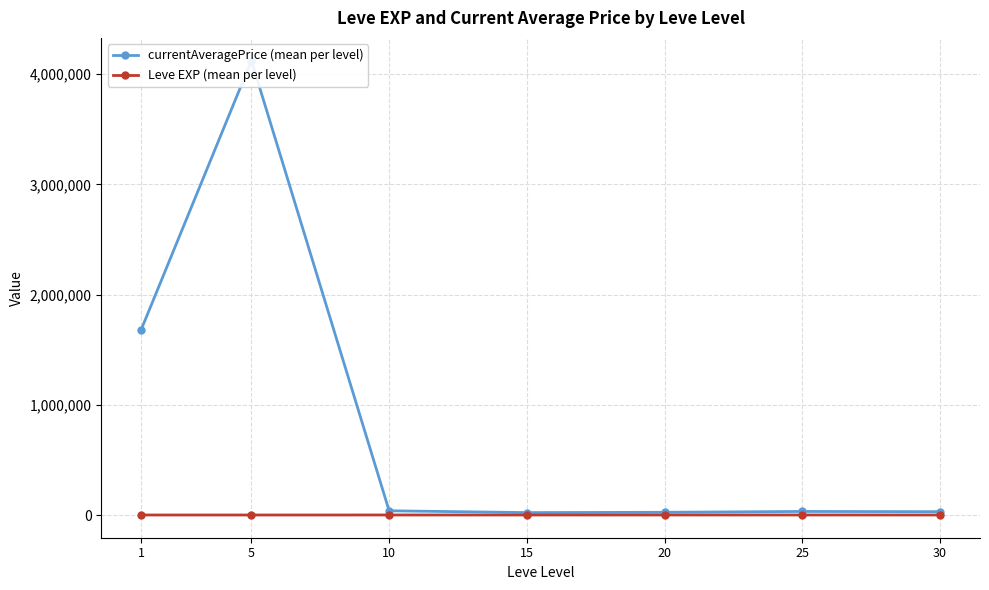

Reading left to right, transcribe all the data shown in this chart.

currentAveragePrice (mean per level): 1=1682591.5	5=4122508.2	10=38719.8	15=22332.2	20=25035.0	25=32608.0	30=30569.8
Leve EXP (mean per level): 1=520.0	5=428.3	10=566.7	15=510.0	20=653.3	25=603.3	30=480.0